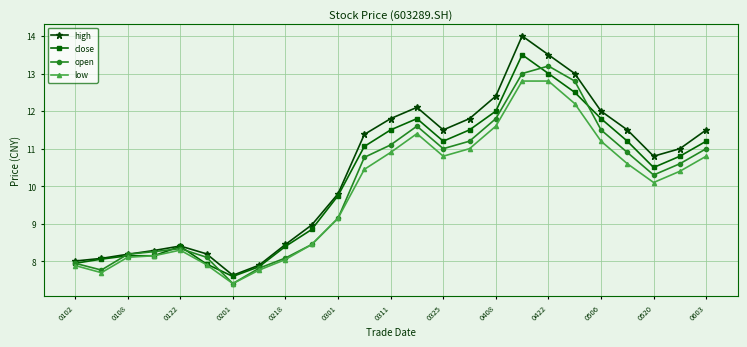

What is the sum of all high values?

260.2